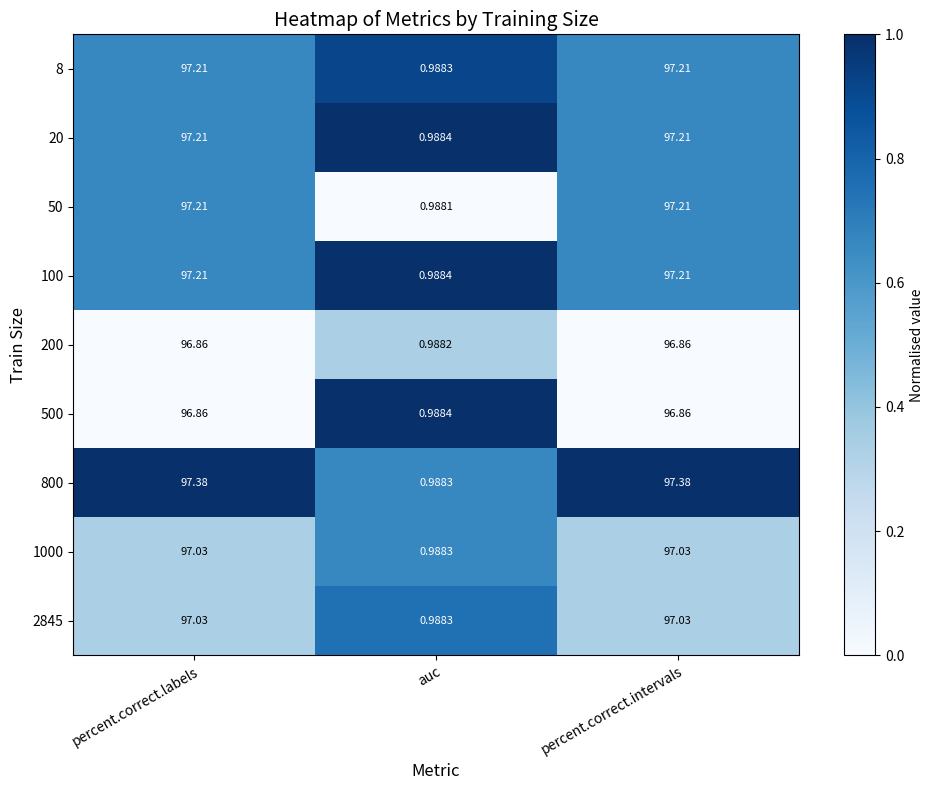

What is the total value across all series at percent.correct.labels?

874.0